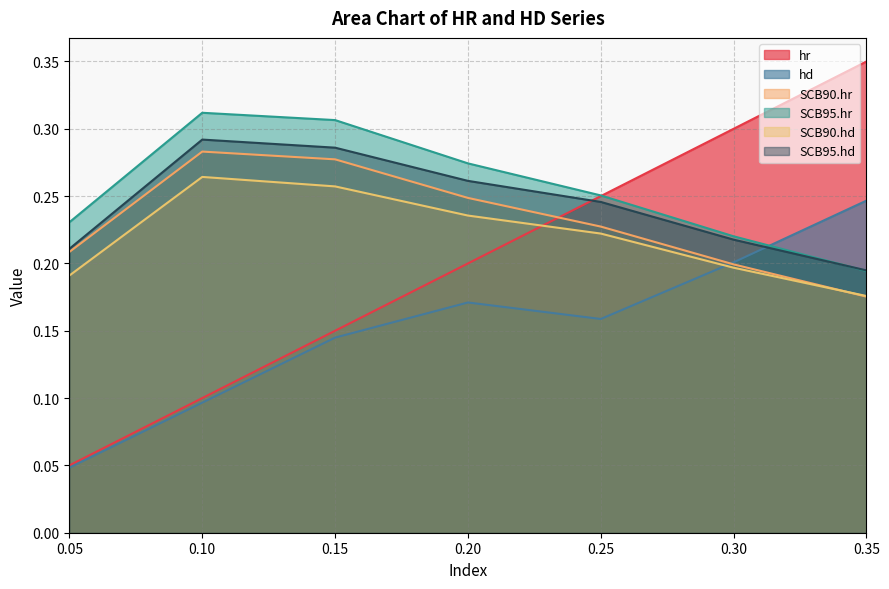

Rank the series by their maximum value, from highest to lowest.

hr, SCB95.hr, SCB95.hd, SCB90.hr, SCB90.hd, hd